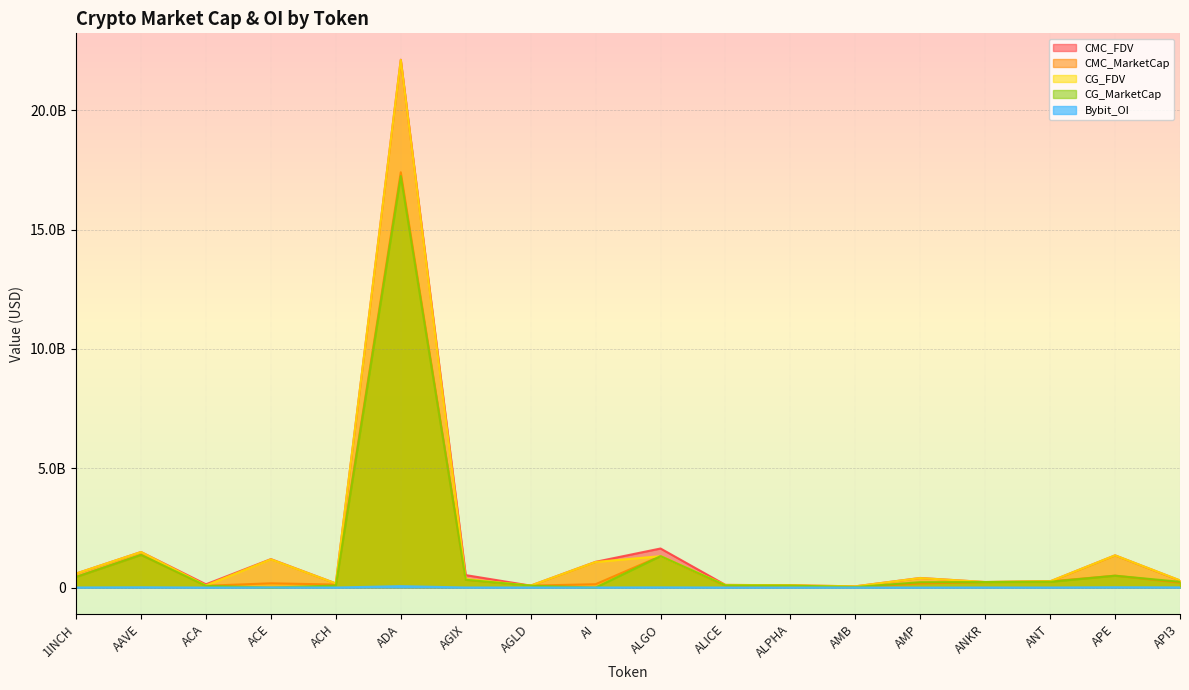

True or false: CG_MarketCap has a value of 5204653565.2 at ACE.

False